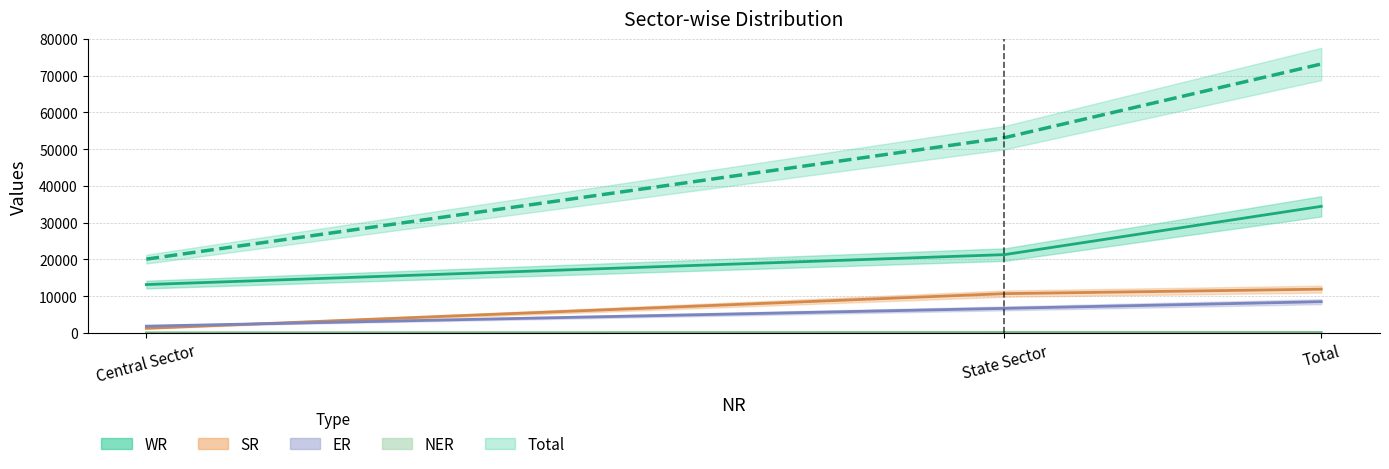

At which category is the sum across all series the highest?

Total